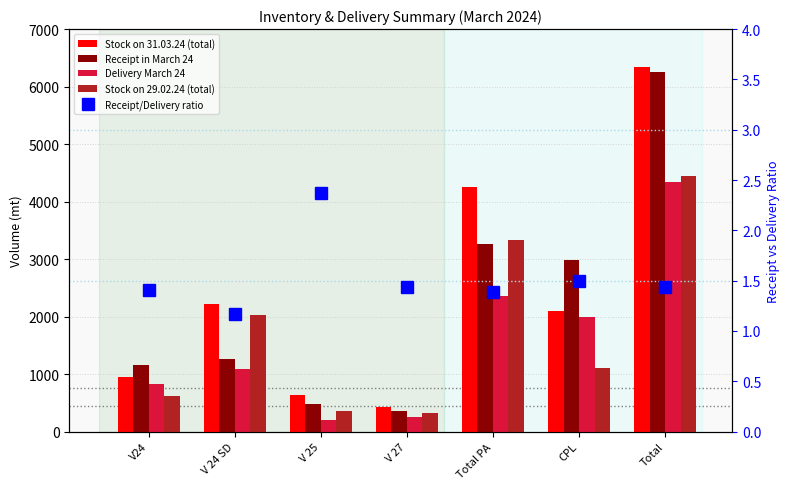

Which series has the widest spread of values?

Stock on 31.03.24 (total)